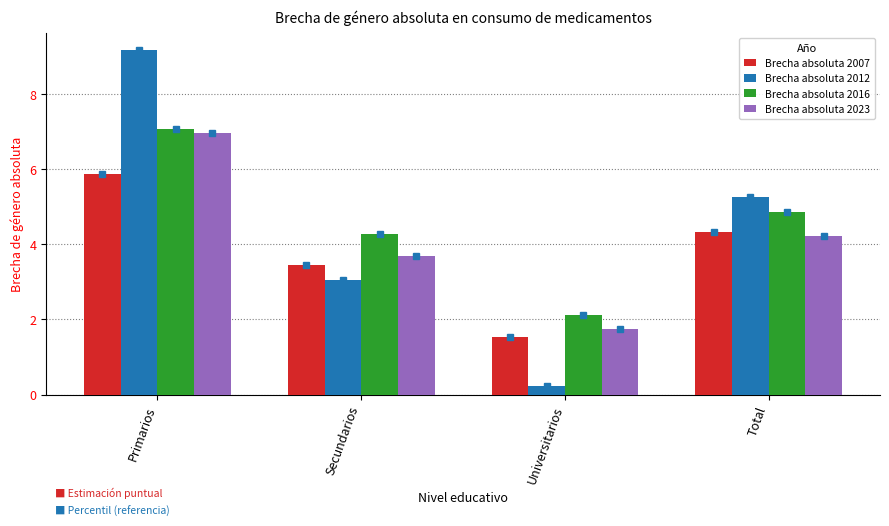

What is the difference between the highest and lowest values at Total?

1.0